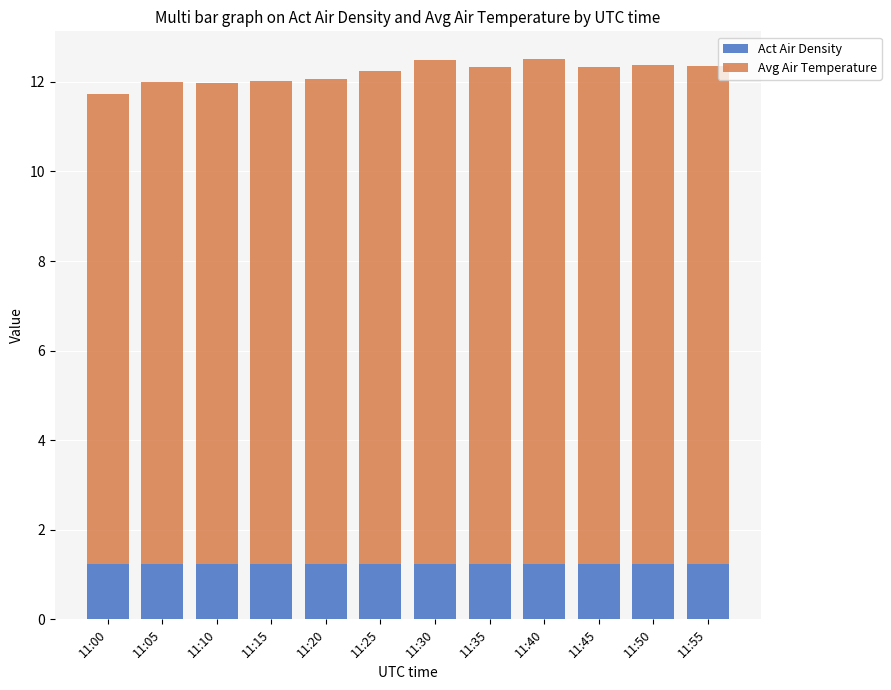

How many bars are there in total?

12